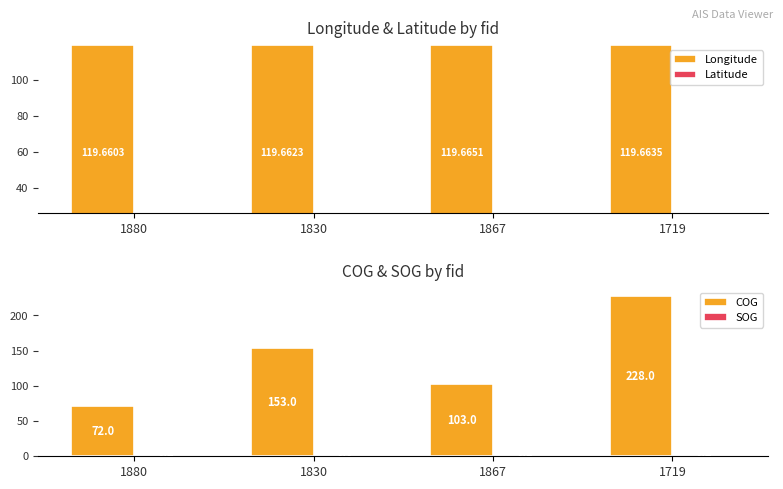

Reading left to right, what are all the values shown in this chart?

Longitude: 119.7	119.7	119.7	119.7
Latitude: 26.1	26.1	26.1	26.1
COG: 72.0	153.0	103.0	228.0
SOG: 0.2	0.0	0.1	0.2